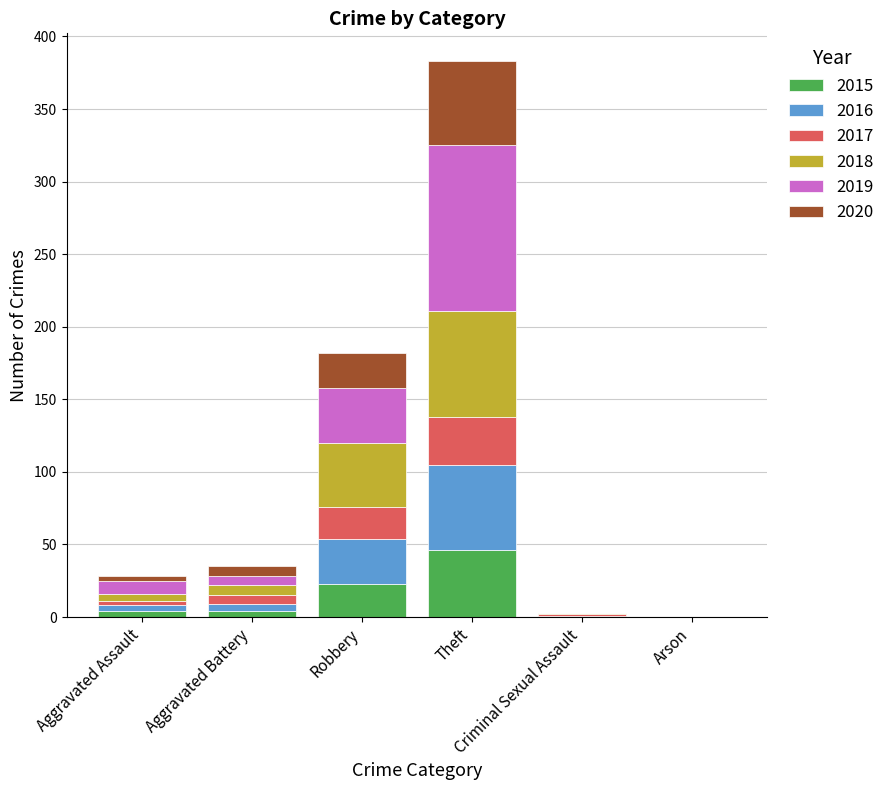

What is the highest value of the 2015 series?

46